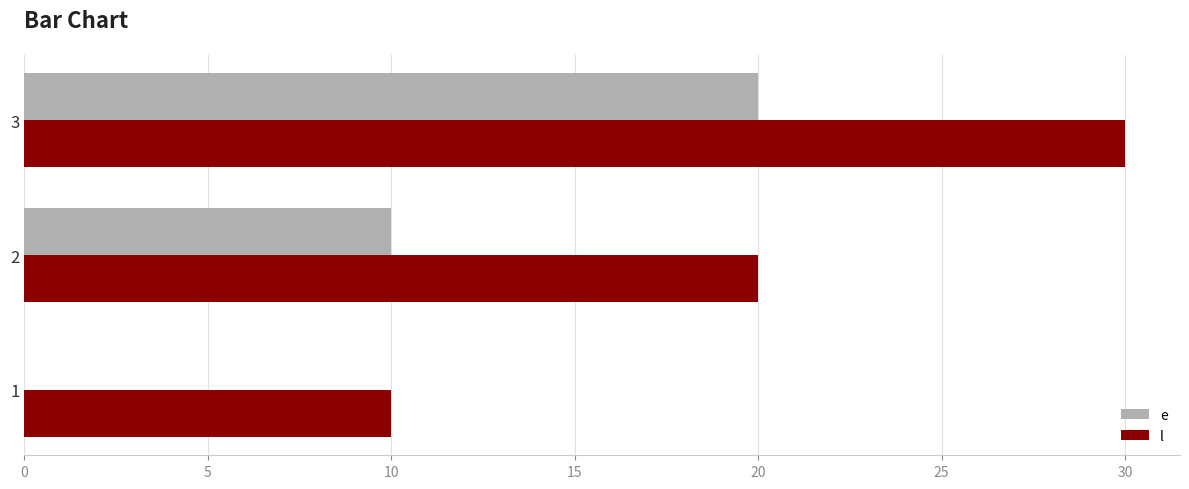

What is the maximum value shown in the chart?

30